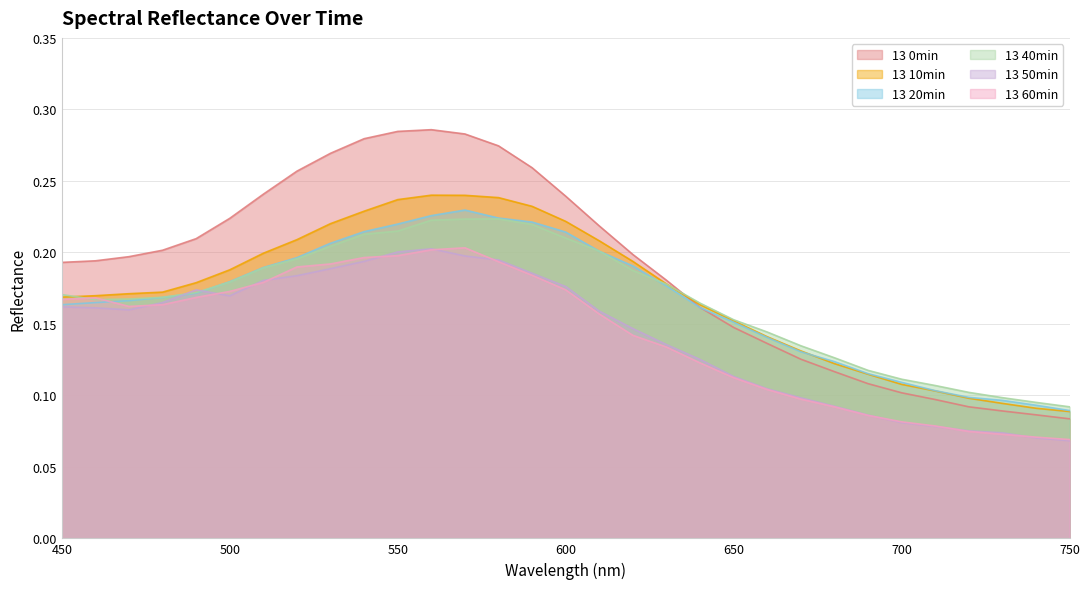

What are all the series names shown in the legend?

13 0min, 13 10min, 13 20min, 13 40min, 13 50min, 13 60min